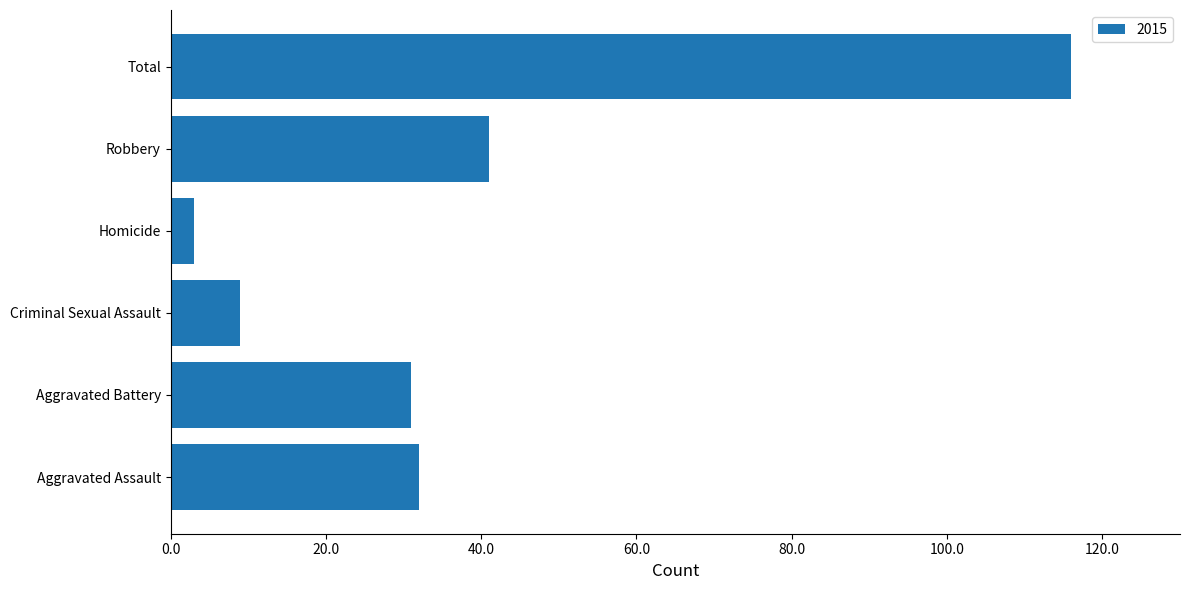

What is the smallest value displayed?

3